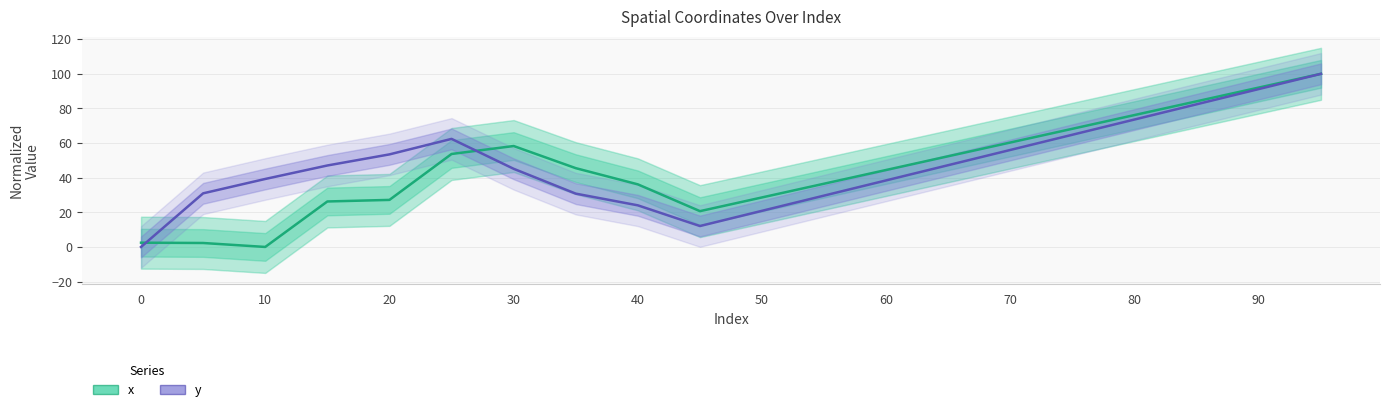

In x, how many points are higher than both neighbors (excluding endpoints)?

1